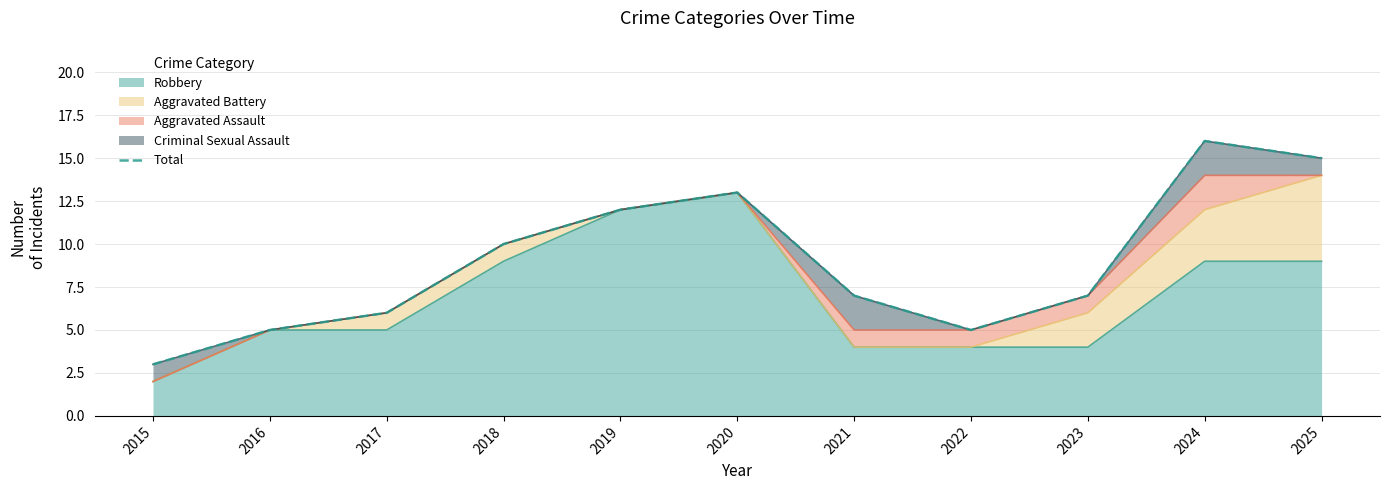

The value at 2020 is 13. True or false?

True